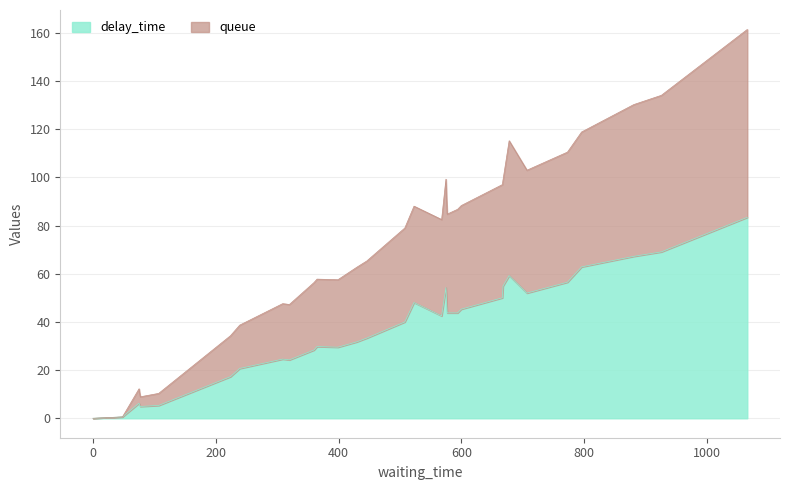

List the series in order of their overall mean, lowest first.

queue, delay_time